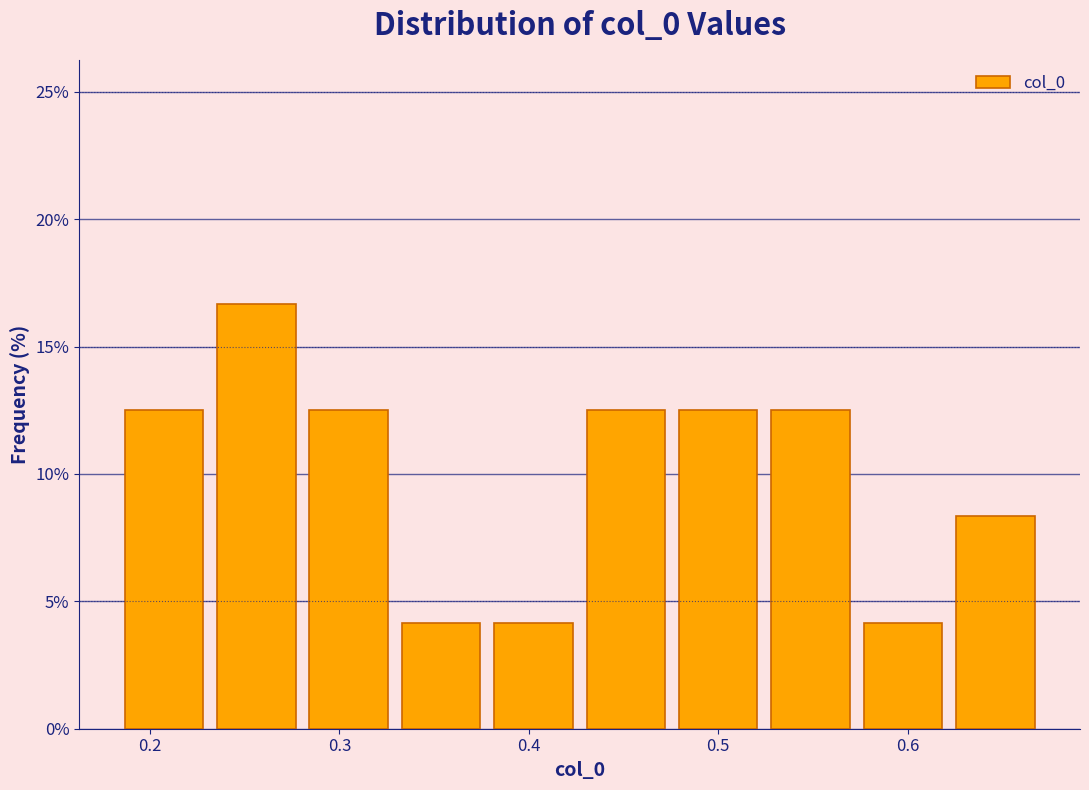

How tall is the bar that spans 0.43 to 0.48 on the x-axis? Neither the bar edges nor the heights are printed on the chart, so give them approximately, as read against the axes.

12.5